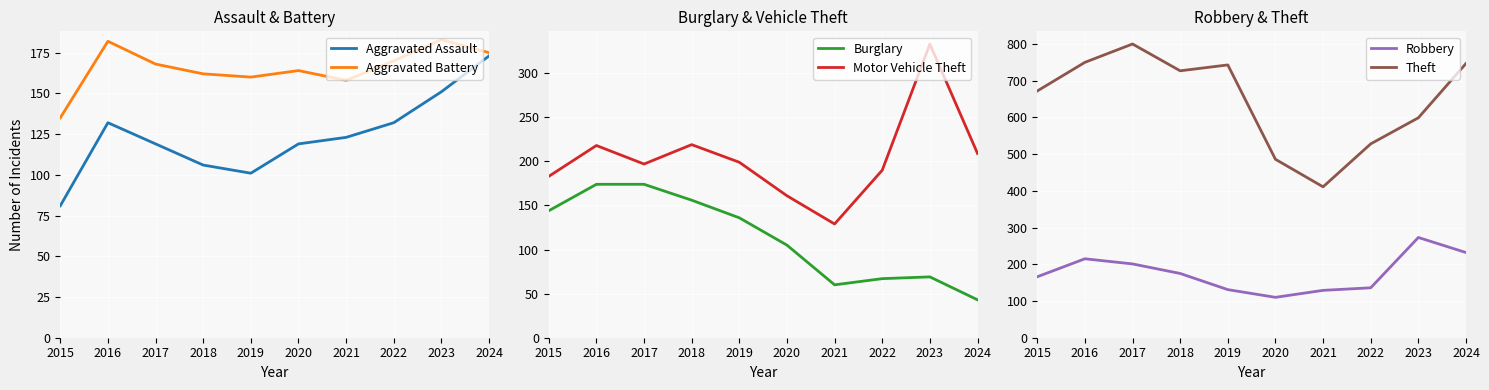

Reading right to left, extract all data points from this chart.

Aggravated Assault: 2024=173	2023=151	2022=132	2021=123	2020=119	2019=101	2018=106	2017=119	2016=132	2015=81
Aggravated Battery: 2024=175	2023=183	2022=170	2021=158	2020=164	2019=160	2018=162	2017=168	2016=182	2015=135
Burglary: 2024=43	2023=69	2022=67	2021=60	2020=105	2019=136	2018=156	2017=174	2016=174	2015=144
Motor Vehicle Theft: 2024=209	2023=333	2022=190	2021=129	2020=161	2019=199	2018=219	2017=197	2016=218	2015=183
Robbery: 2024=232	2023=273	2022=136	2021=129	2020=110	2019=131	2018=175	2017=201	2016=215	2015=166
Theft: 2024=747	2023=599	2022=528	2021=411	2020=486	2019=743	2018=727	2017=800	2016=750	2015=672